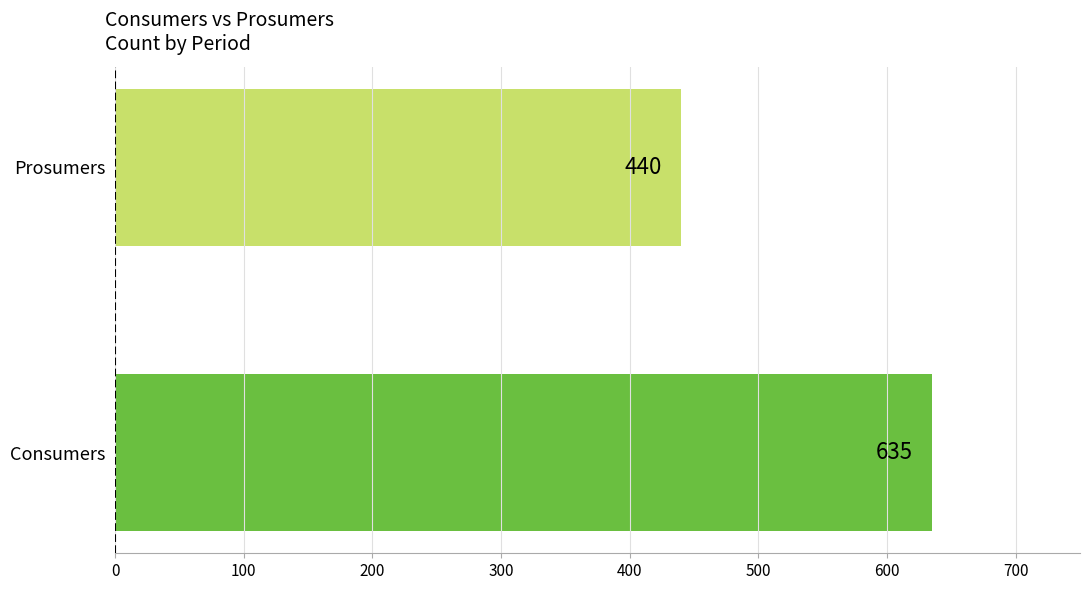

What is the greatest value displayed?

635